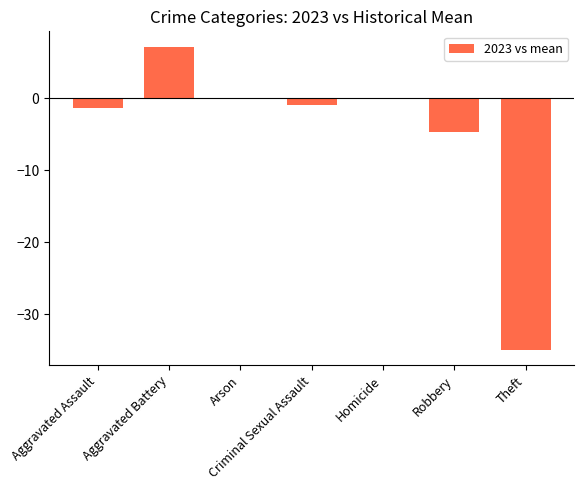

How many data points are above -1?

3